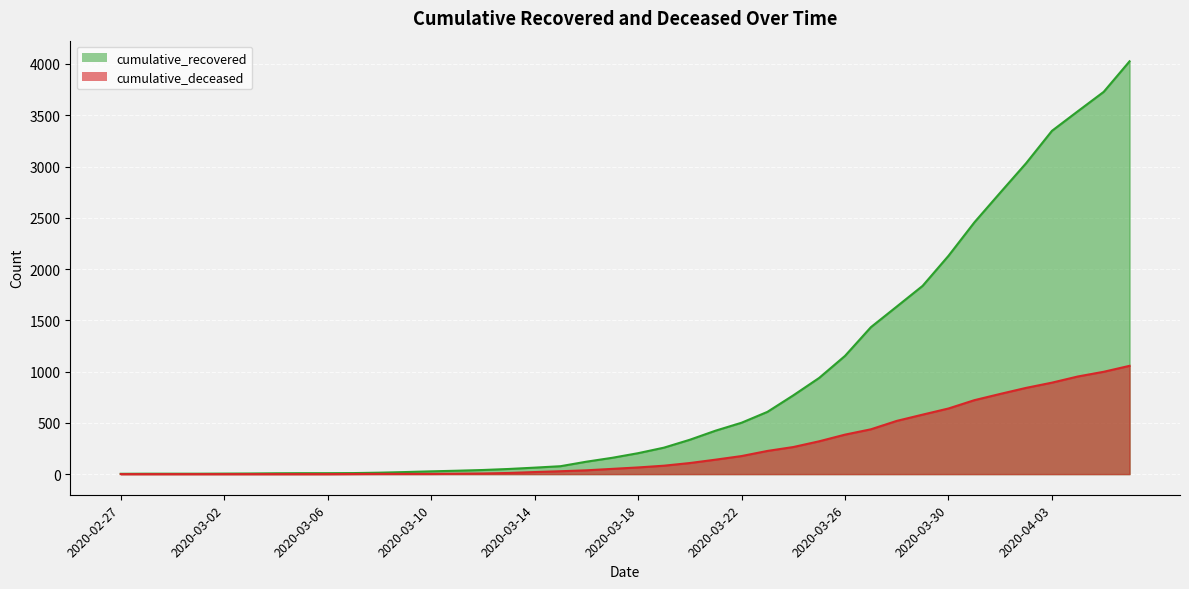

What is the spread (max minus min) of values at 2020-03-22?

325